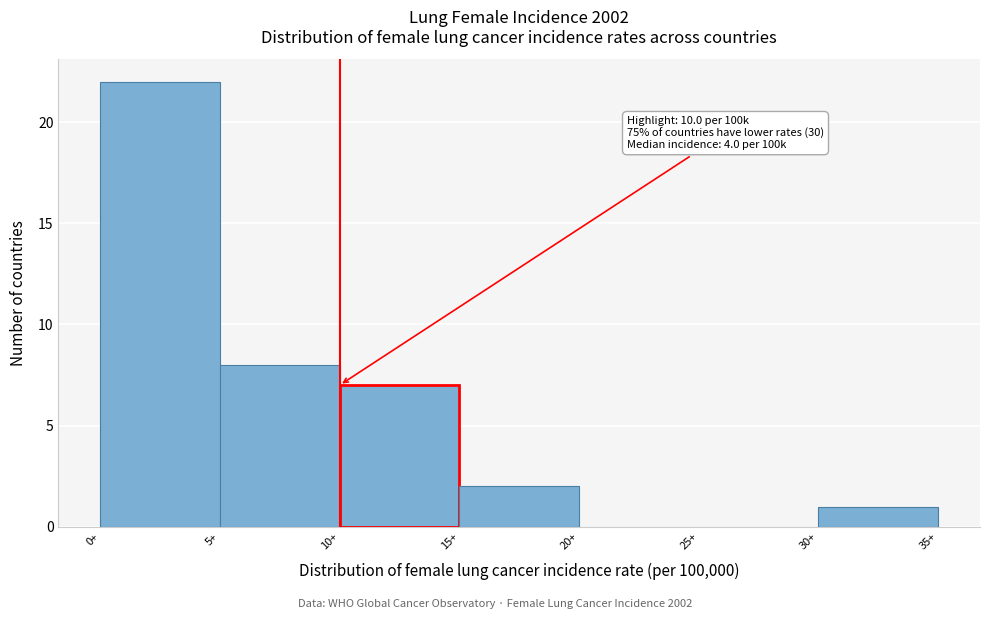

Which range on the x-axis has the tallest bar?

0 to 5